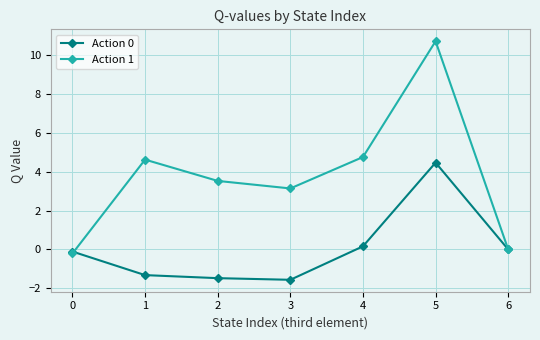

At which category does Action 1 reach its first local valley?

3